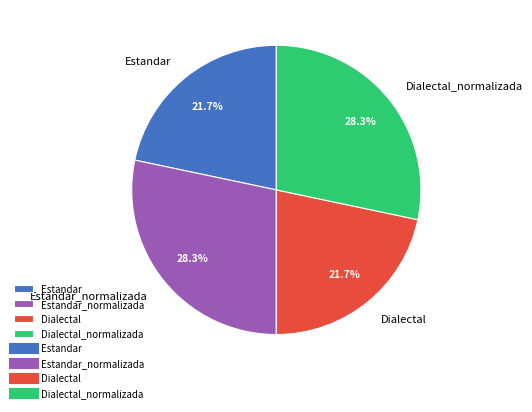

How much of the chart is everything except Dialectal?

78.3%